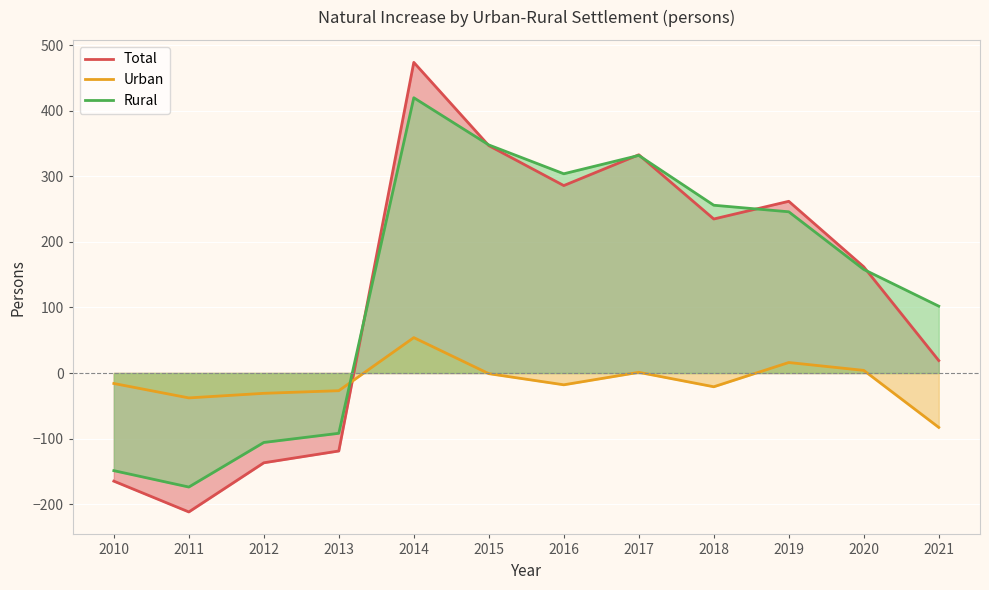

True or false: Urban and Rural intersect in this chart.

True